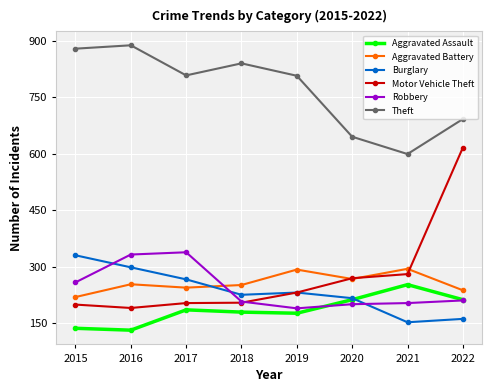

How many interior local peaks does the Theft series have?

2